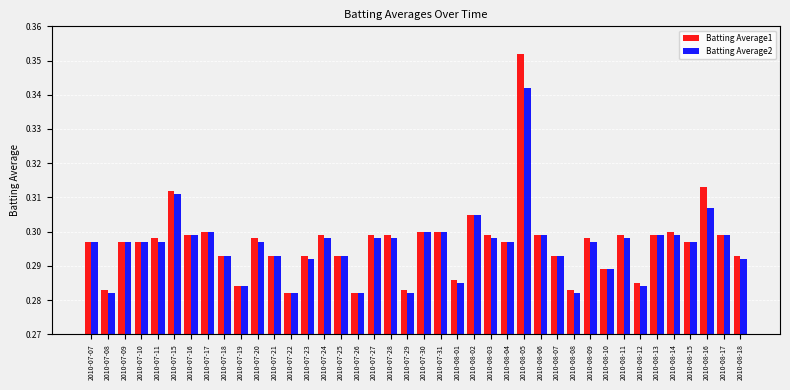

Is it true that Batting Average1 equals 0.3 at 2010-07-07?

True